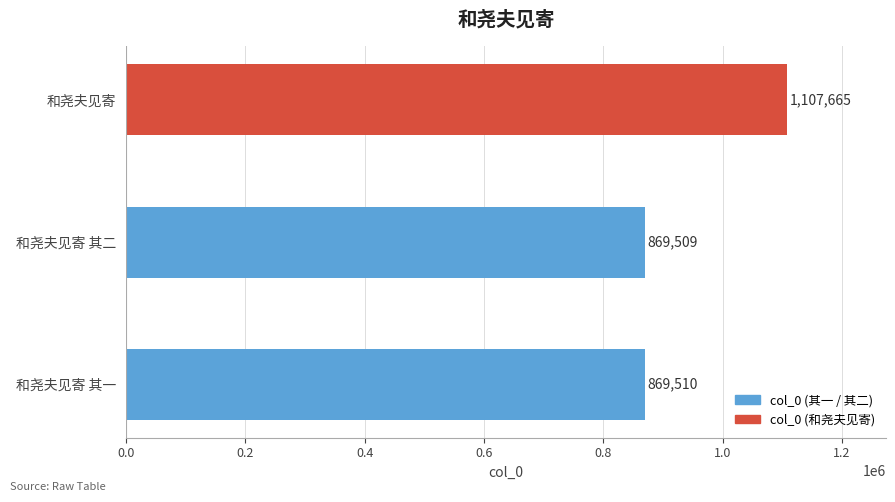

Reading bottom to top, extract all data points from this chart.

和尧夫见寄 其一=869510	和尧夫见寄 其二=869509	和尧夫见寄=1107665